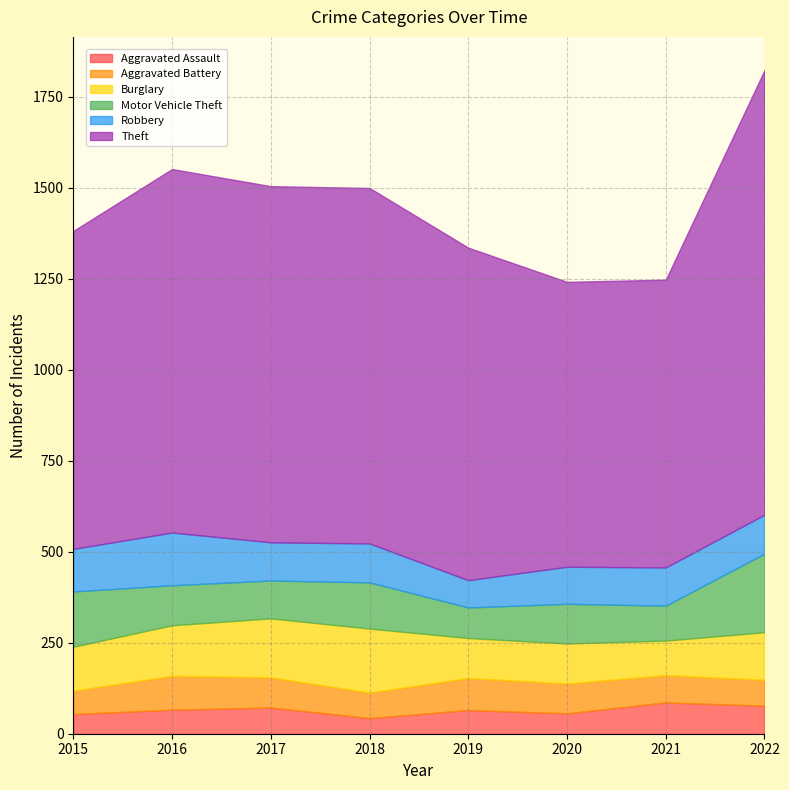

Where does the Theft series first go above 977?

2016